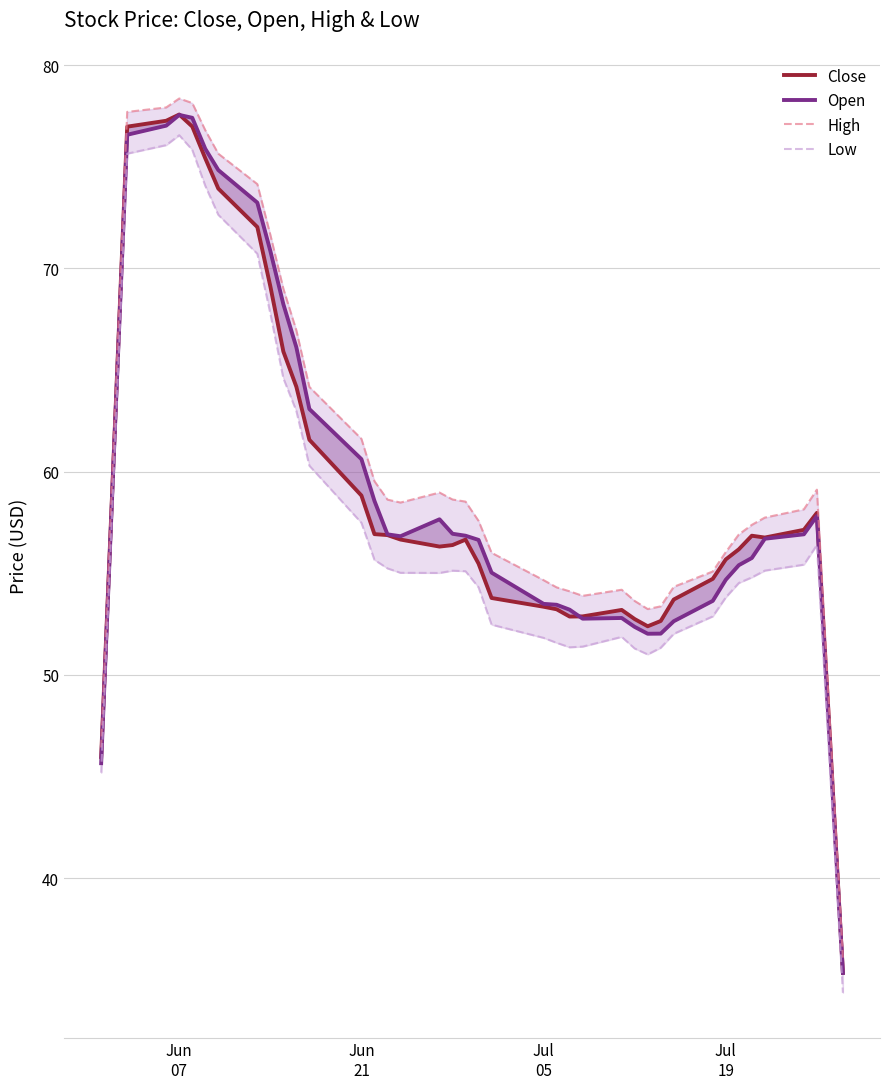

What is the maximum value shown in the chart?

78.4